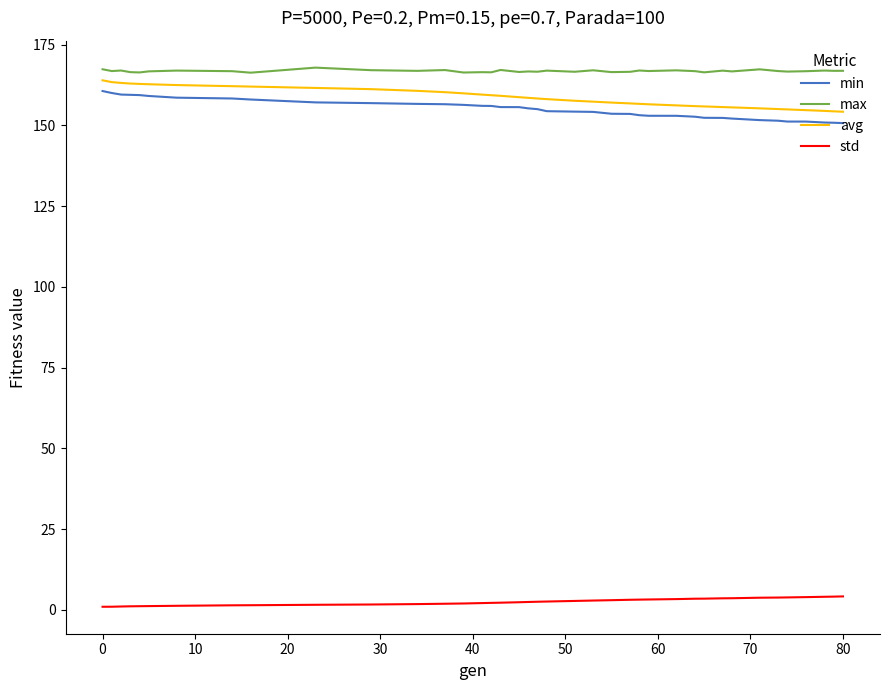

What is the difference between the maximum and minimum values in the avg series?

9.7